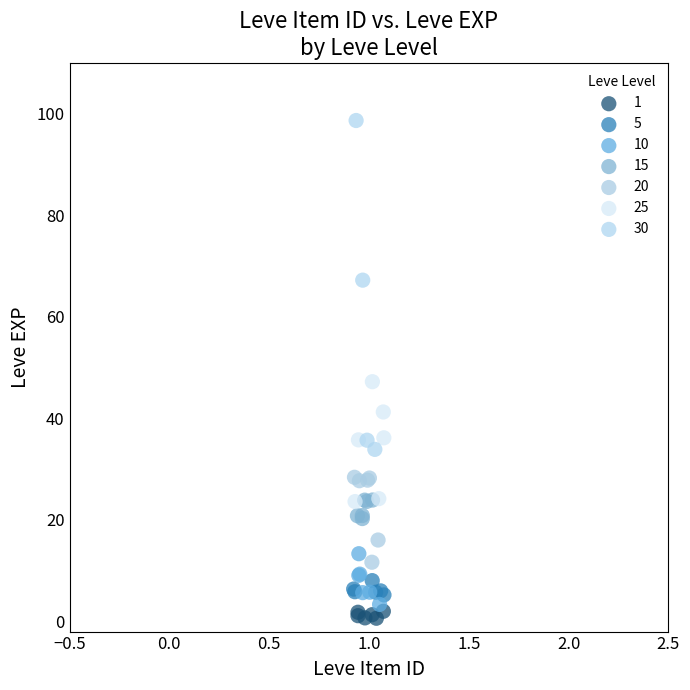

Which series reaches the maximum Y coordinate?

30